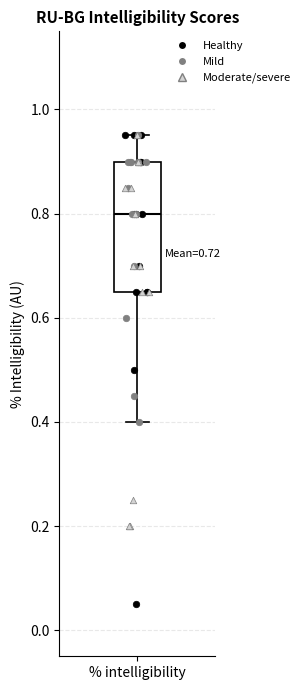

Transcribe this box plot: give where the median line is, the range the box spans, and where the two whiskers end, as read against the y-axis. The values are not printed on the chart, so give them approximately, as read against the axis.

median 0.80, box 0.66 to 0.90, whiskers 0.40 to 0.96